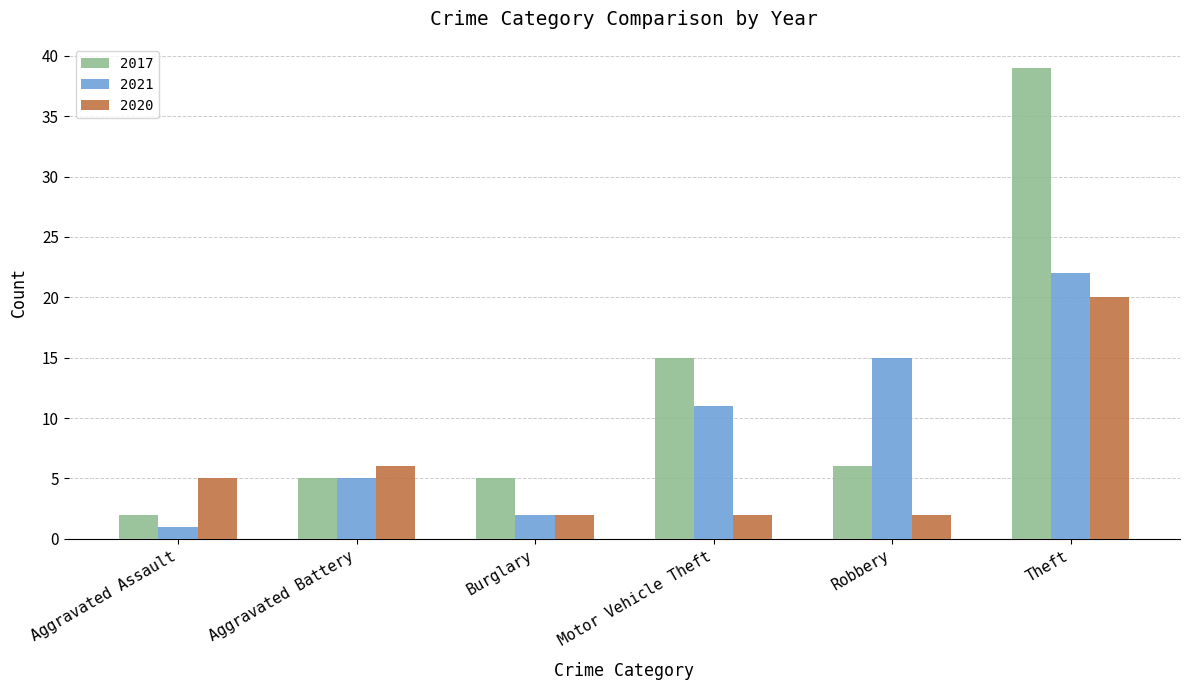

At which label does 2017 reach its minimum?

Aggravated Assault